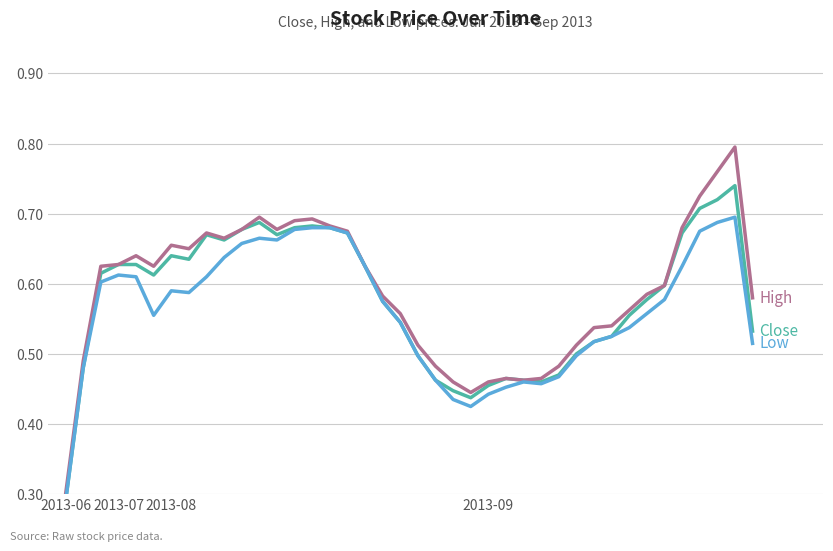

Which series has the widest spread of values?

High